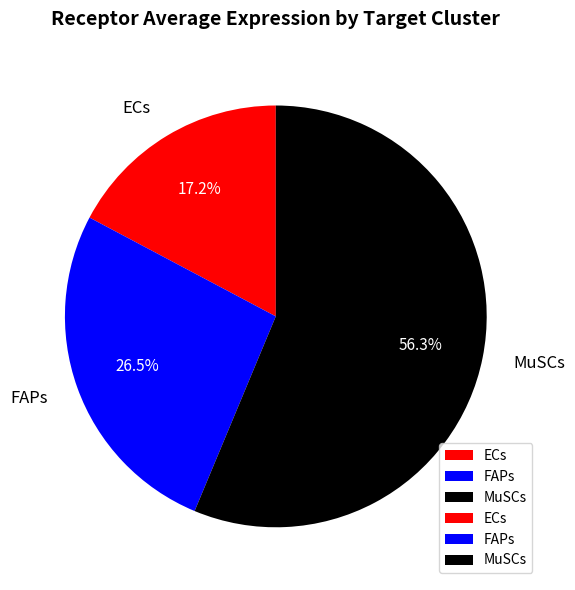

What is the ratio of the value at ECs to the value at MuSCs?

0.3